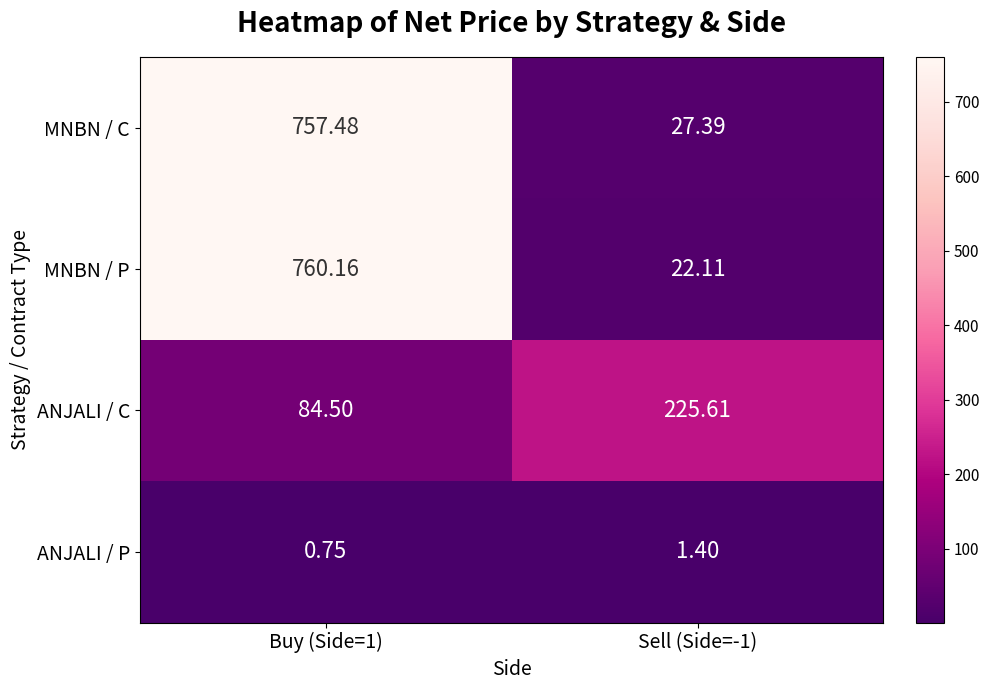

What is the maximum value shown in the chart?

760.2